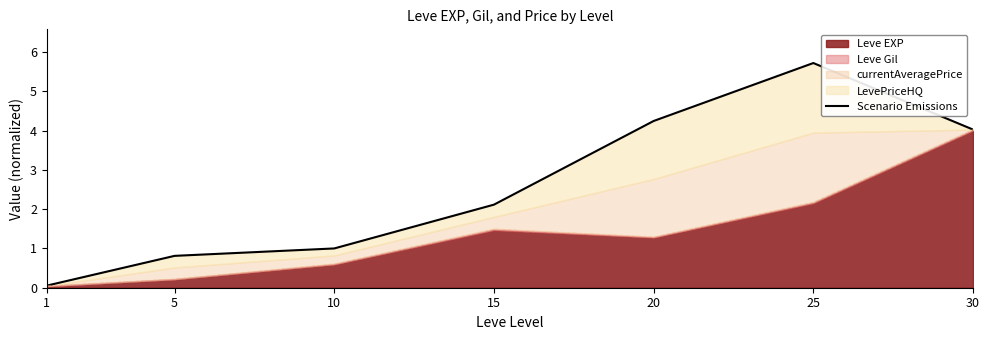

At which category does the chart reach its minimum across all series?

1